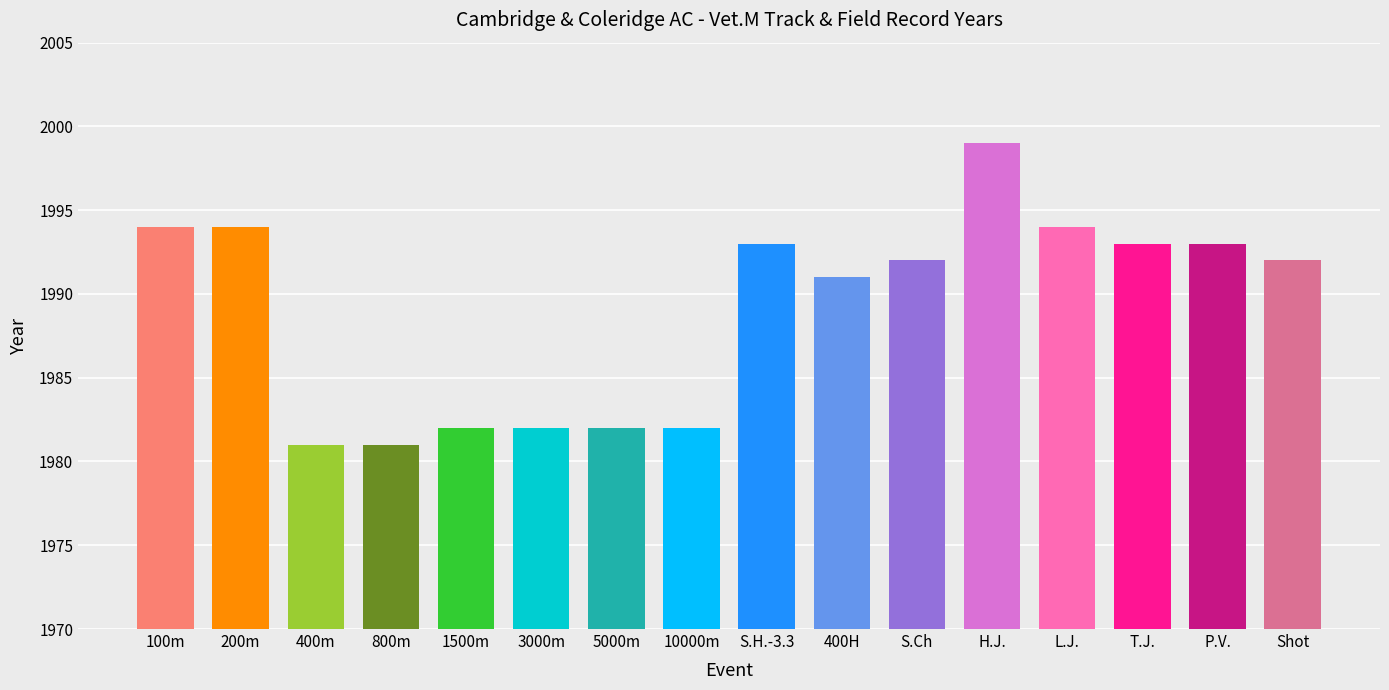

What is the value of the 8th bar from the left?

1982